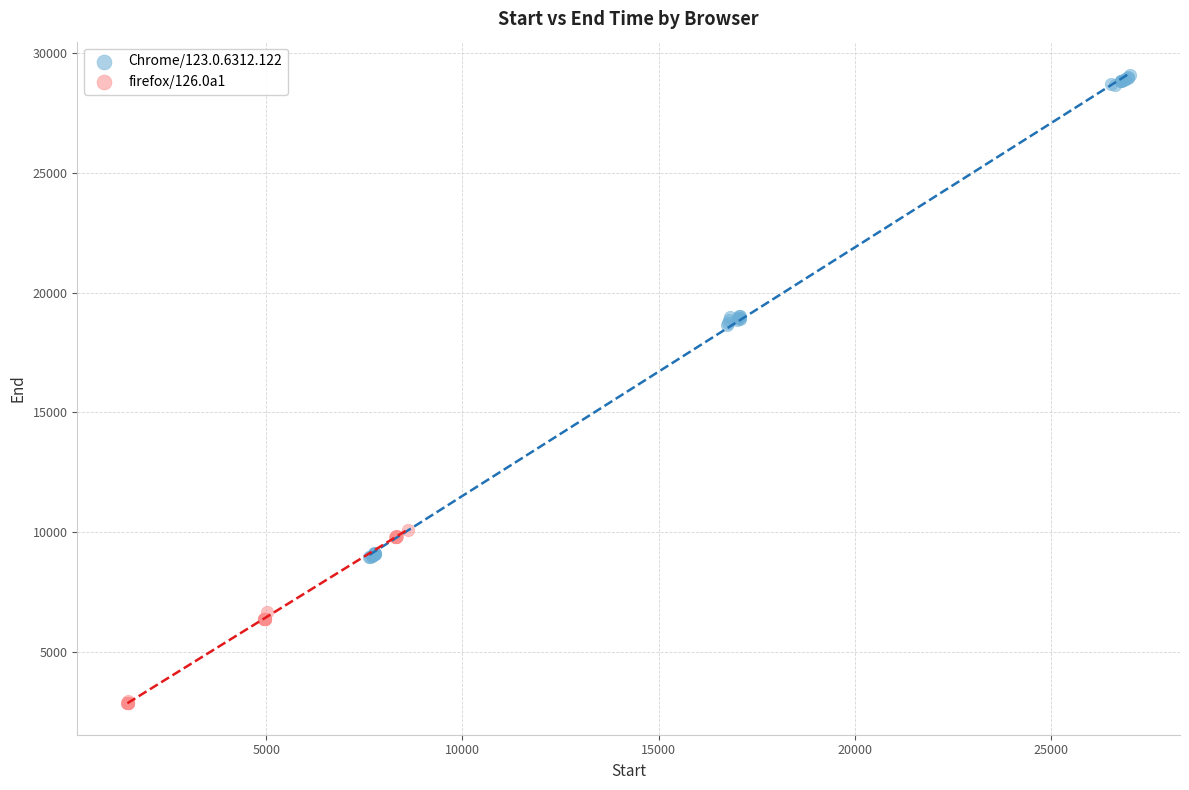

What are all the series names shown in the legend?

Chrome/123.0.6312.122, firefox/126.0a1